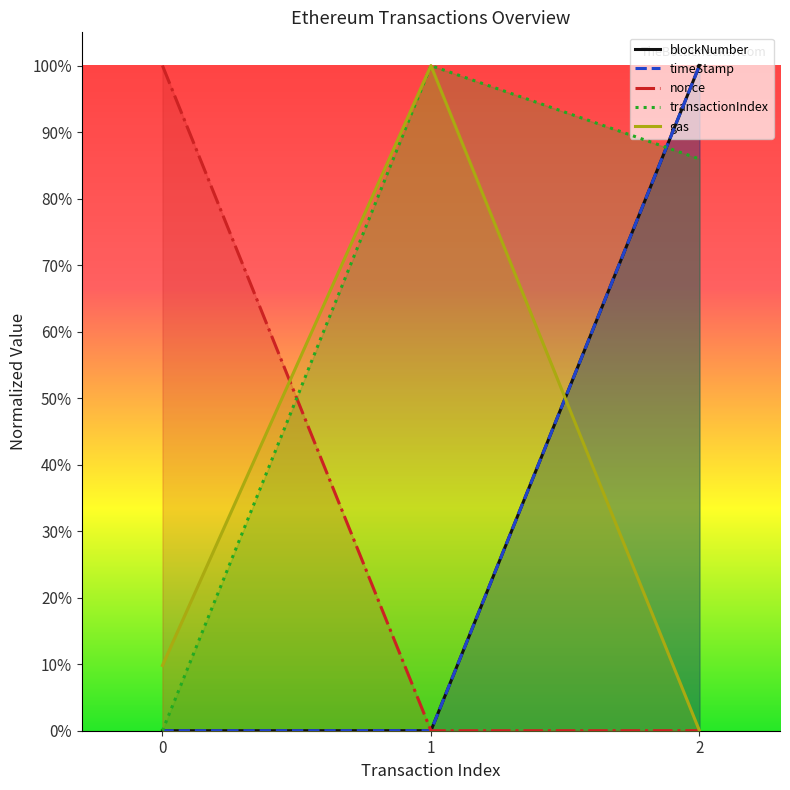

What are all the series names shown in the legend?

blockNumber, timeStamp, nonce, transactionIndex, gas